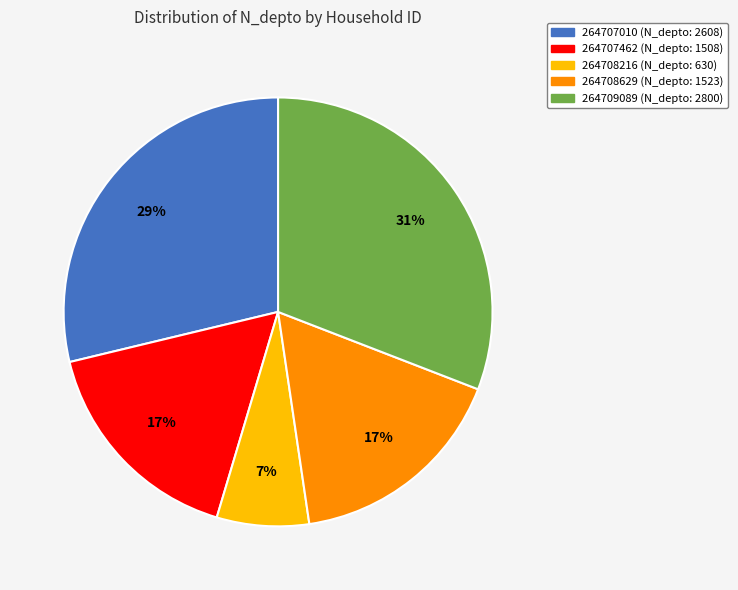

Does any single category account for the majority?

No